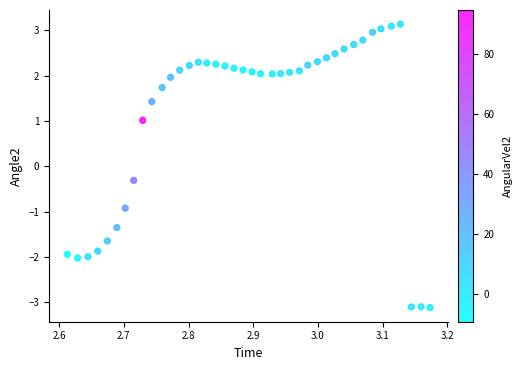

What Y value in the scatter plot is closest to 0?

-0.3